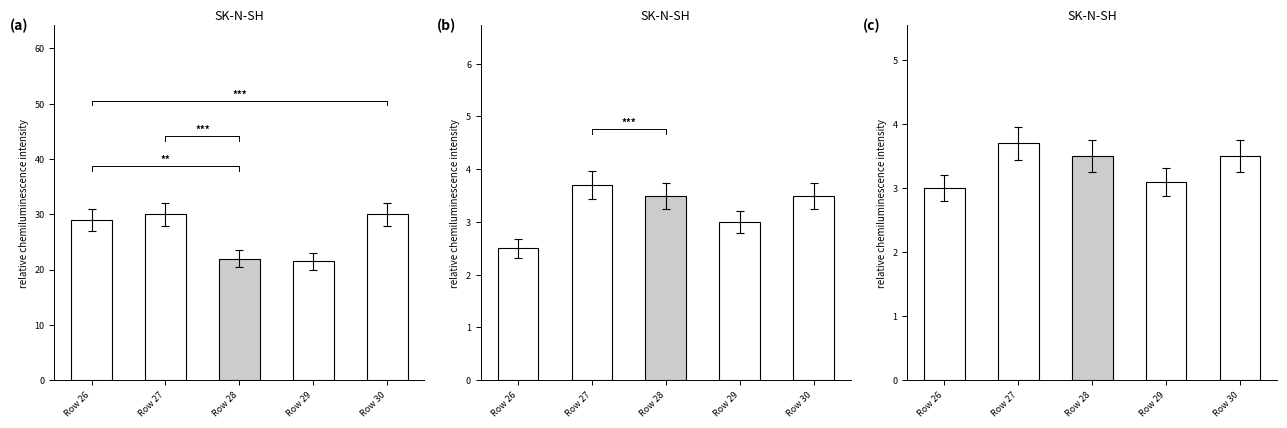

How many bars are there in total?

15